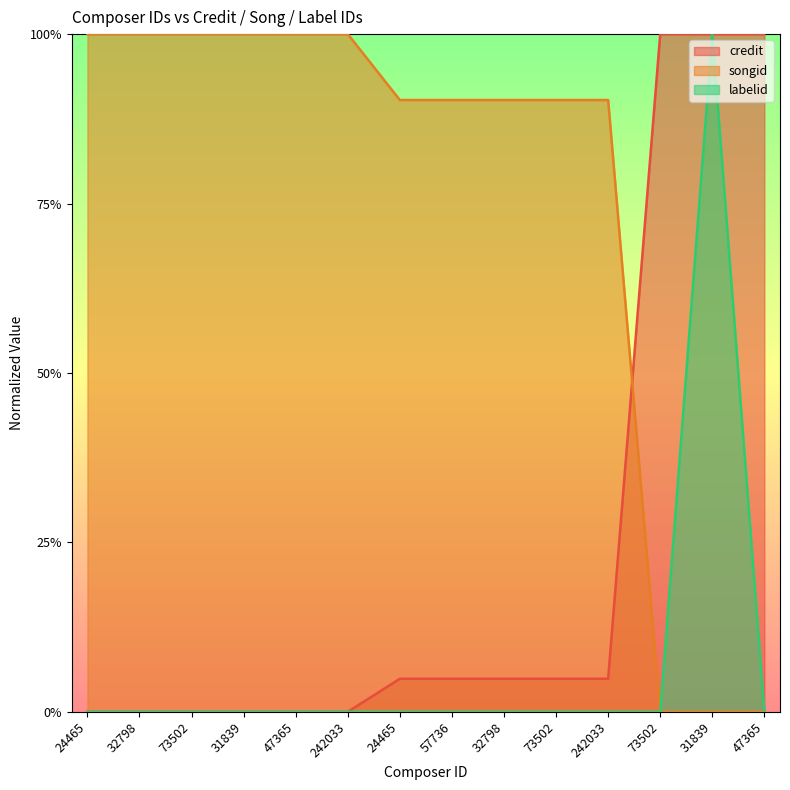

Rank the categories by credit value from lowest to highest.

24465, 32798, 73502, 31839, 47365, 242033, 24465, 57736, 32798, 73502, 242033, 73502, 31839, 47365